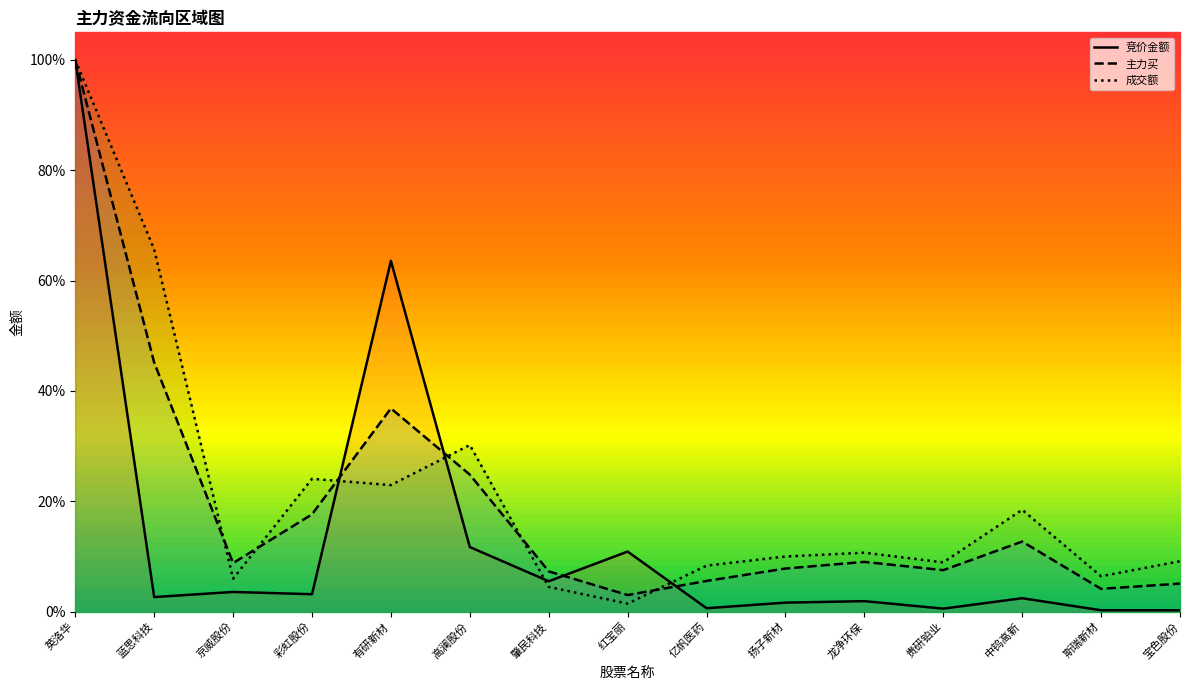

True or false: 主力买 has more than 2 points higher than both neighbors.

True